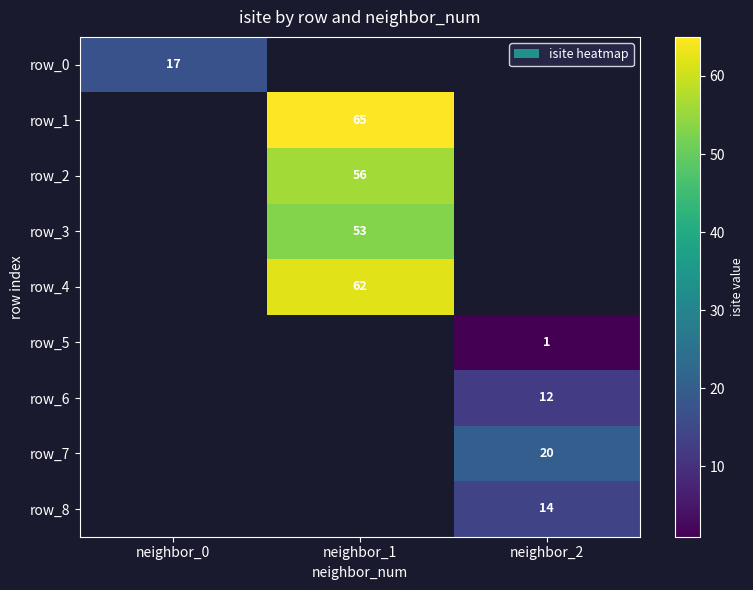

True or false: row_4 has a value of 62 at neighbor_1.

True